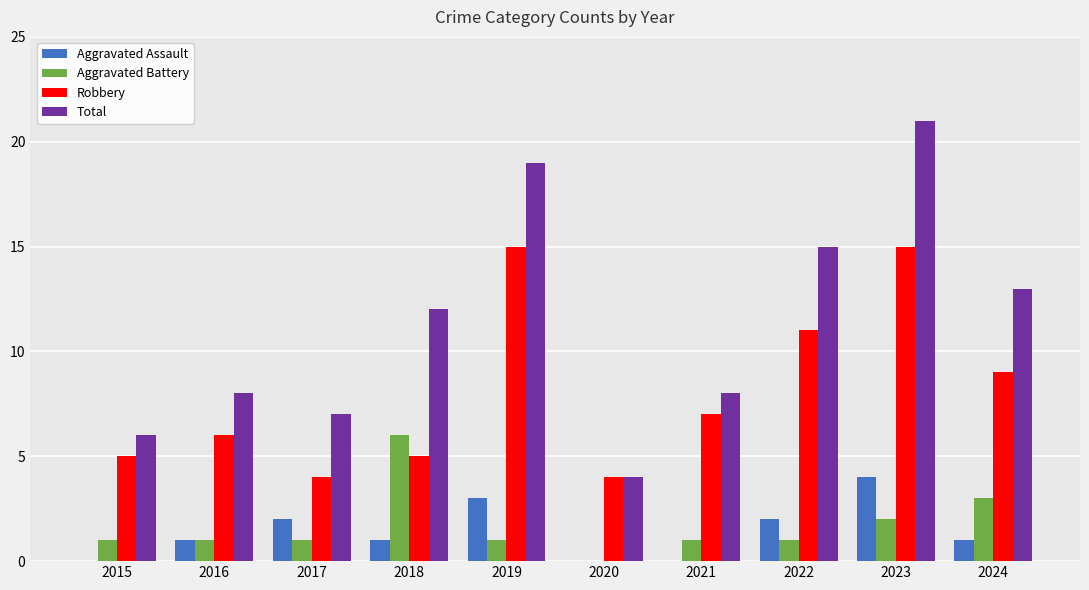

What is the sum of all Aggravated Assault values?

14